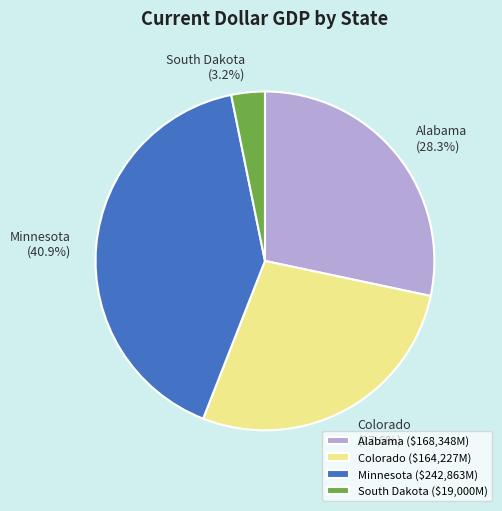

What portion of the pie excludes South Dakota?

96.8%